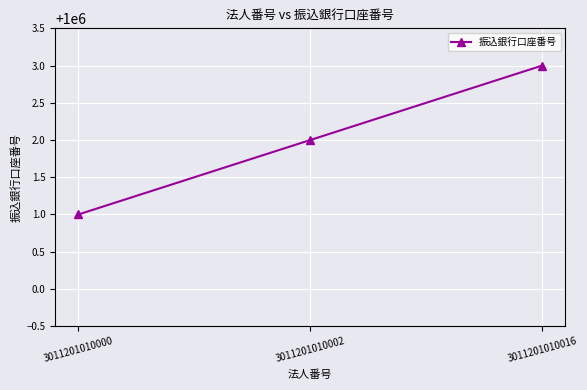

How many categories are shown in the chart?

3